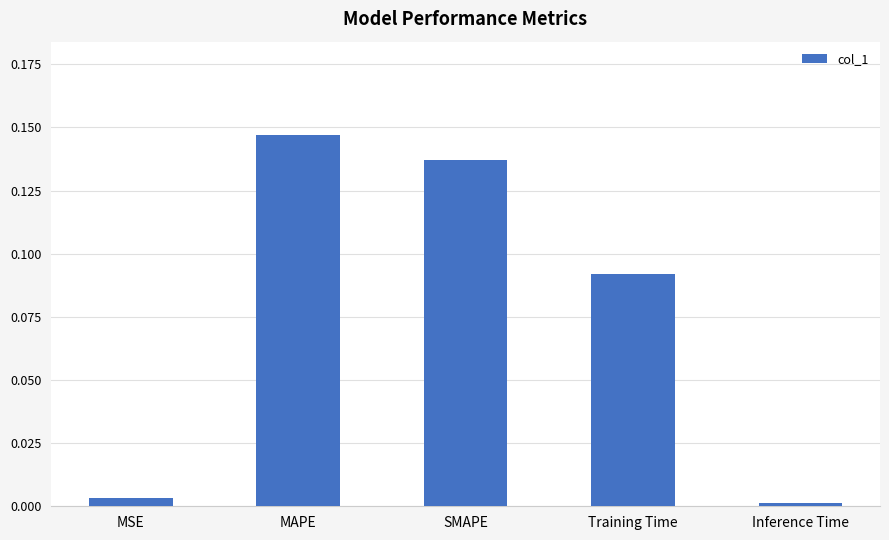

What is the sum of all values?

0.4